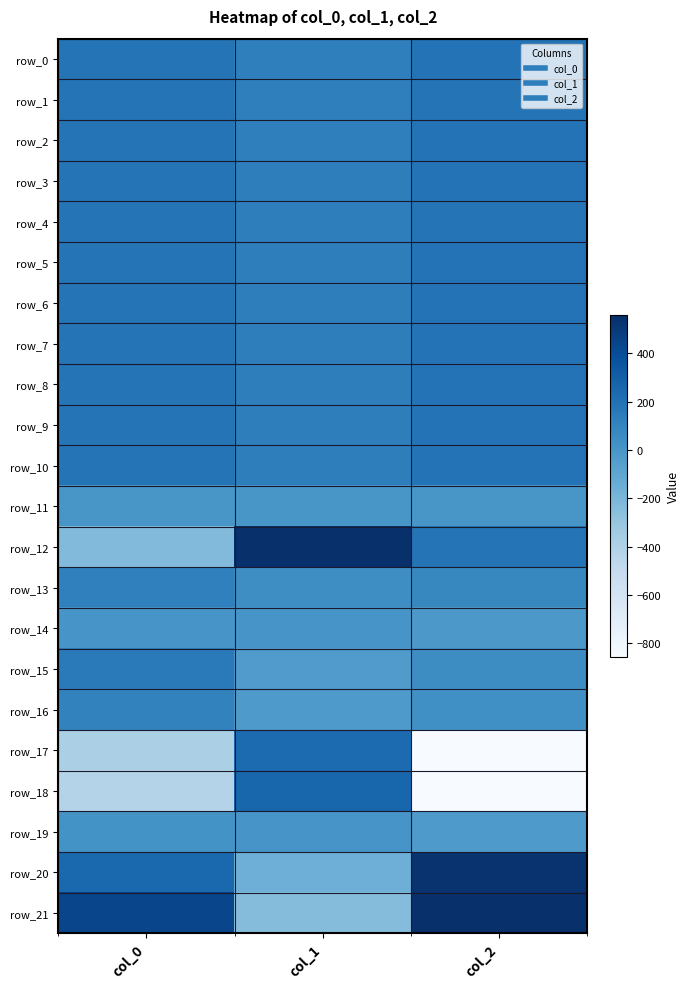

How many categories are shown in the chart?

3